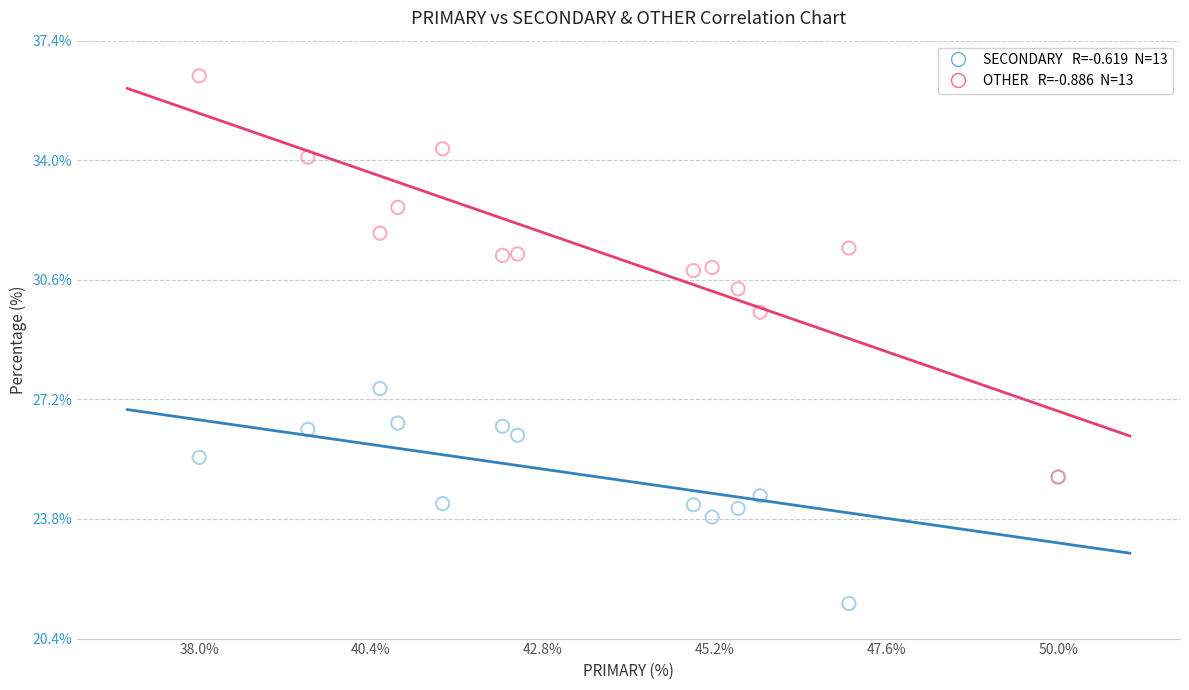

Across all series, what Y value is closest to 28?

27.5